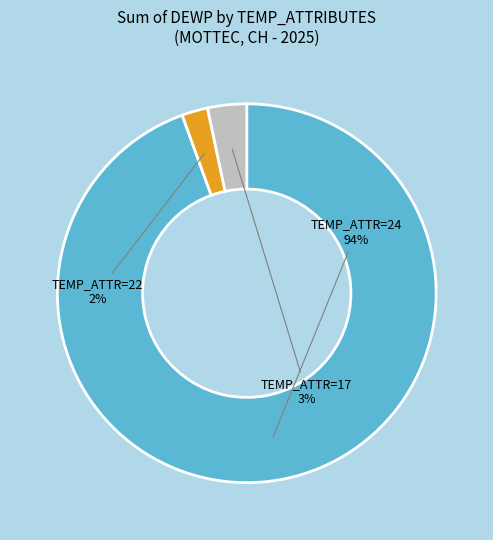

To the nearest percent, what is the average slice percentage?

33%